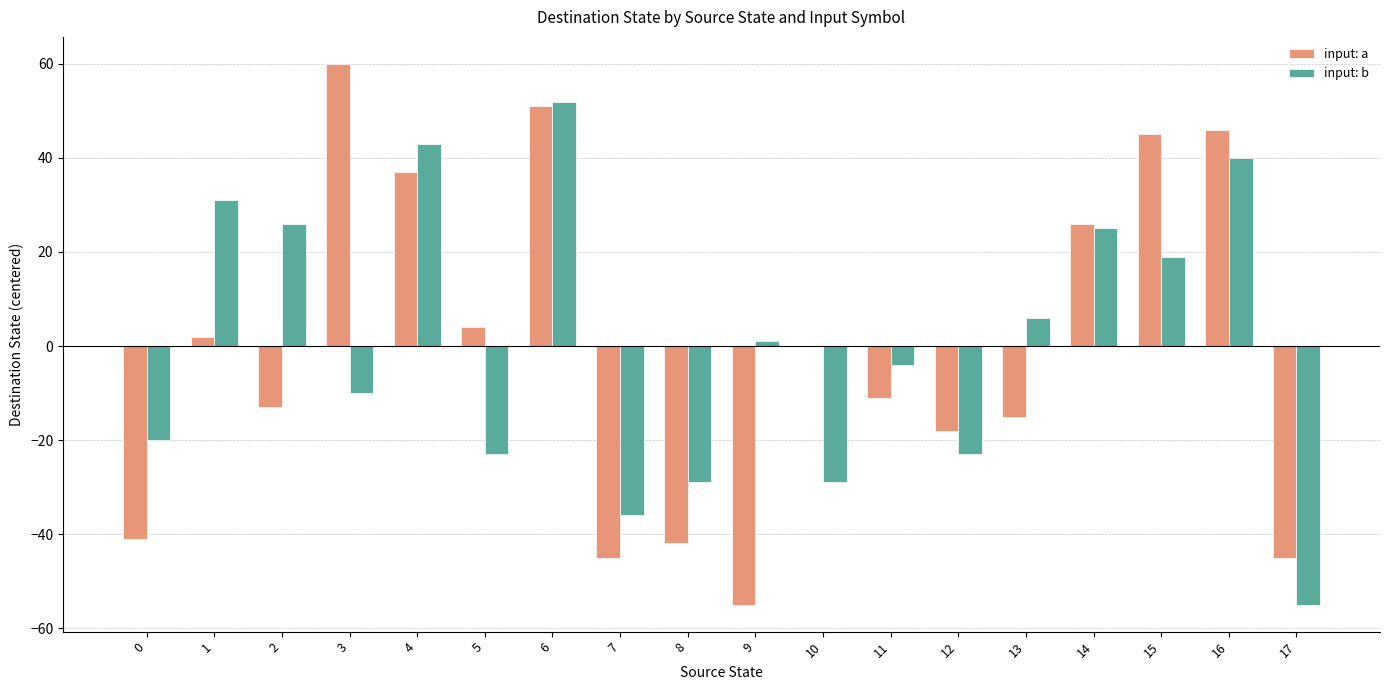

What is the highest value of the input: b series?

52